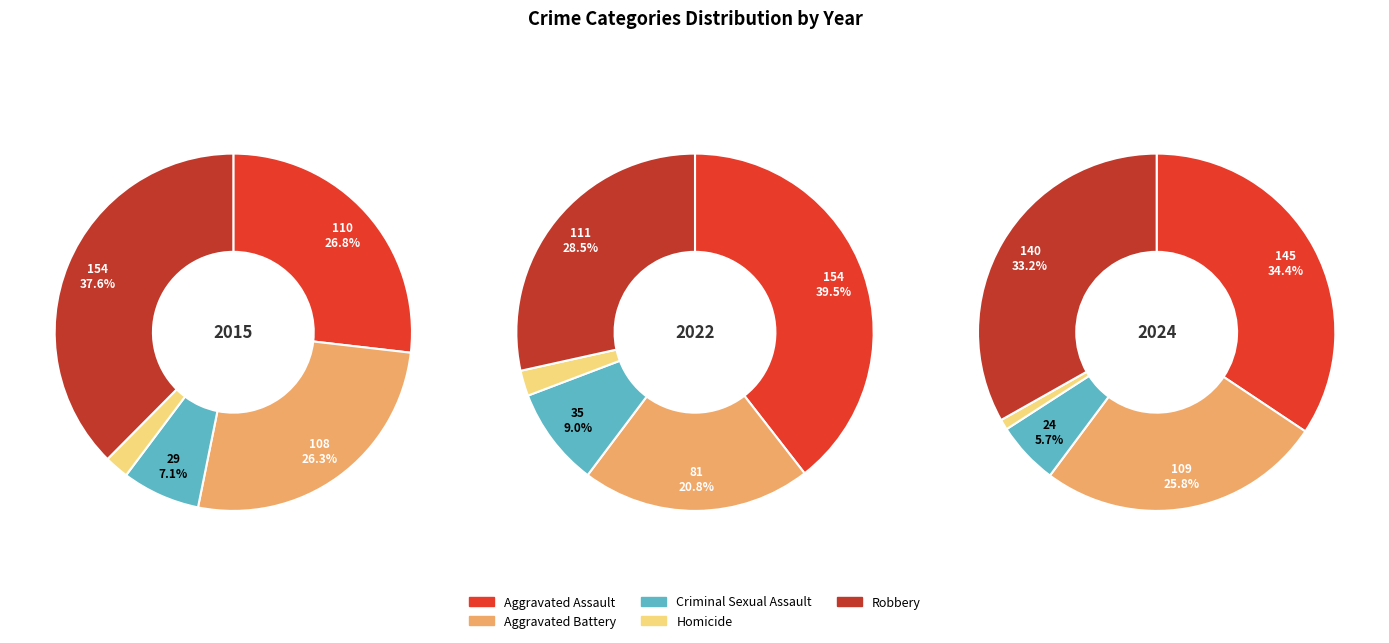

Is there a majority slice in this chart?

No